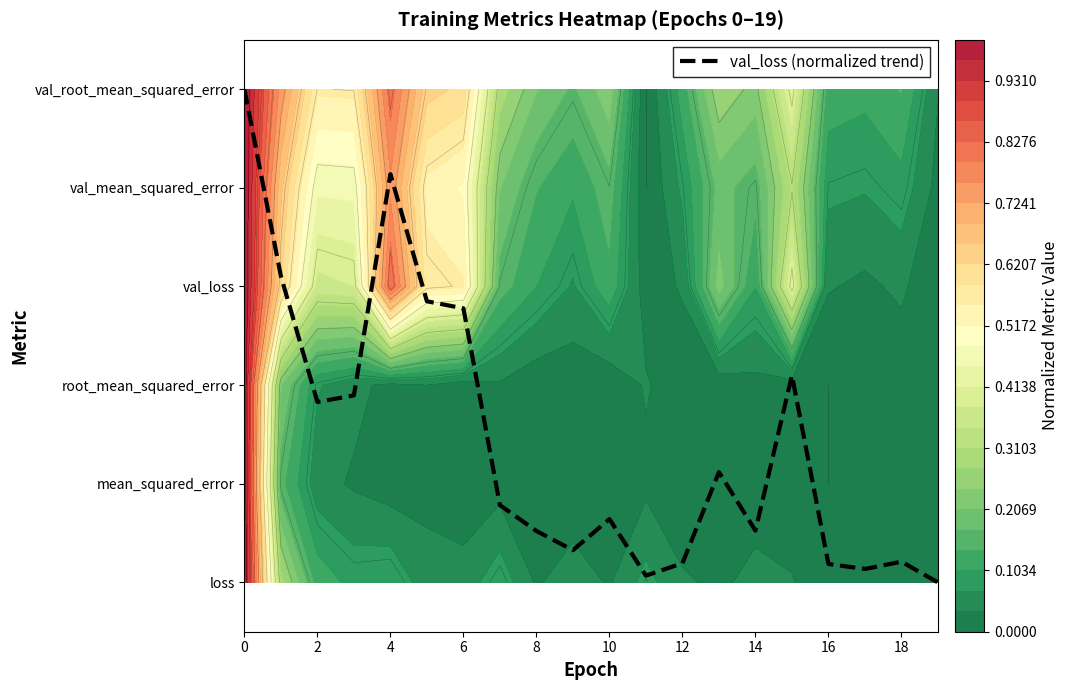

How many distinct data groups are displayed?

7